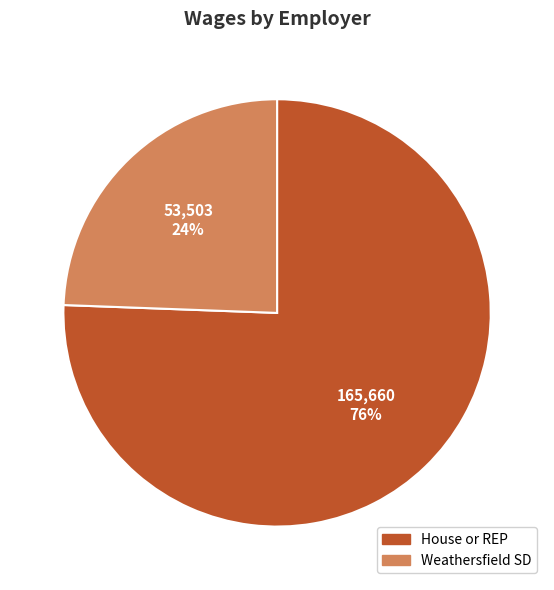

The Weathersfield SD slice represents 24% of the pie. True or false?

True